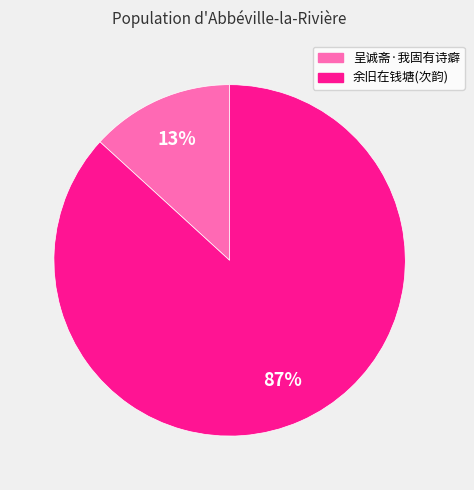

Between 余旧在钱塘(次韵) and 呈诚斋·我固有诗癖, which is larger?

余旧在钱塘(次韵)